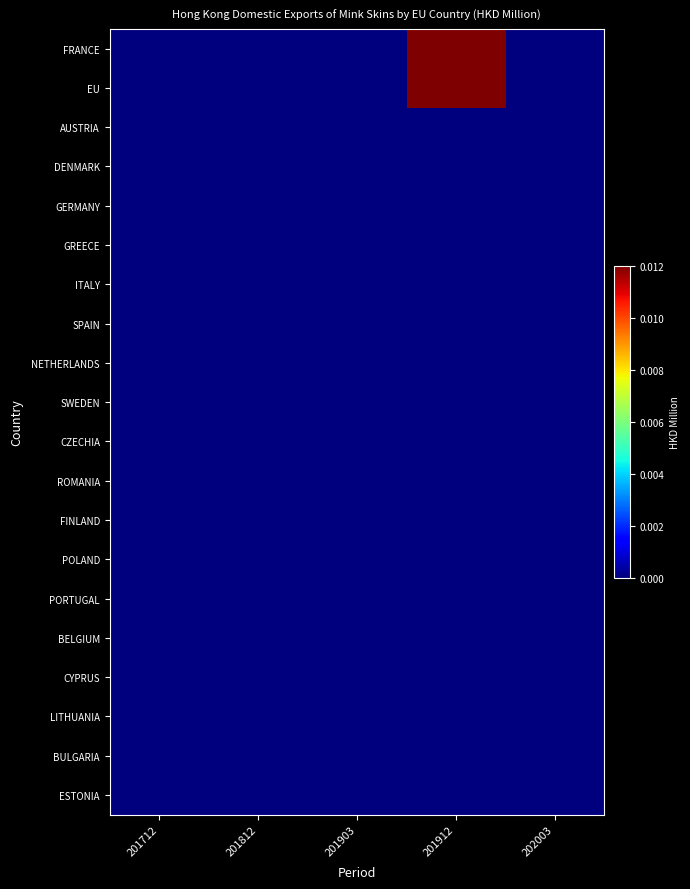

How many categories are shown in the chart?

5